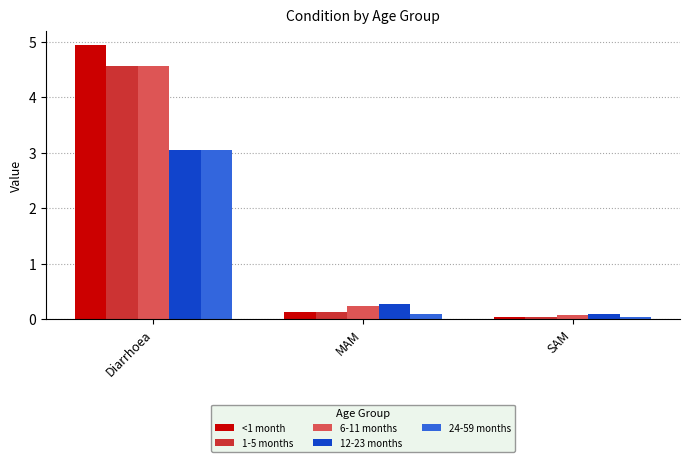

The value of 24-59 months at Diarrhoea is 5.4. True or false?

False